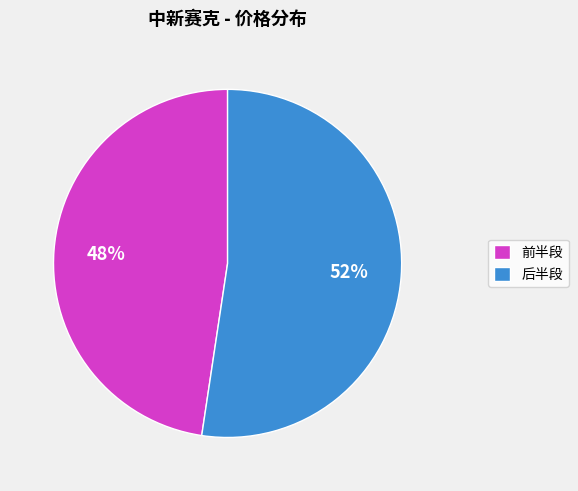

Which category accounts for the majority?

后半段